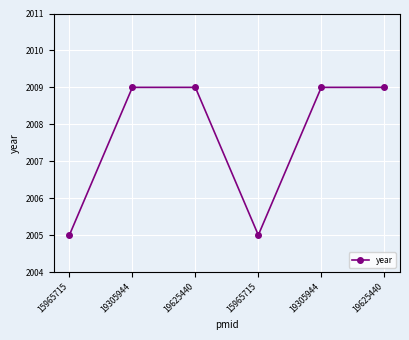

What is the value of the 4th point from the left?

2005